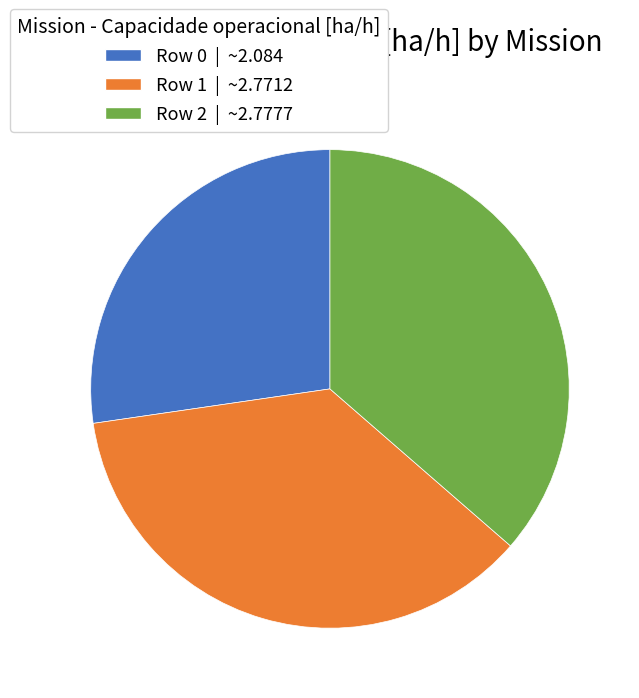

Count the number of slices in the pie.

3